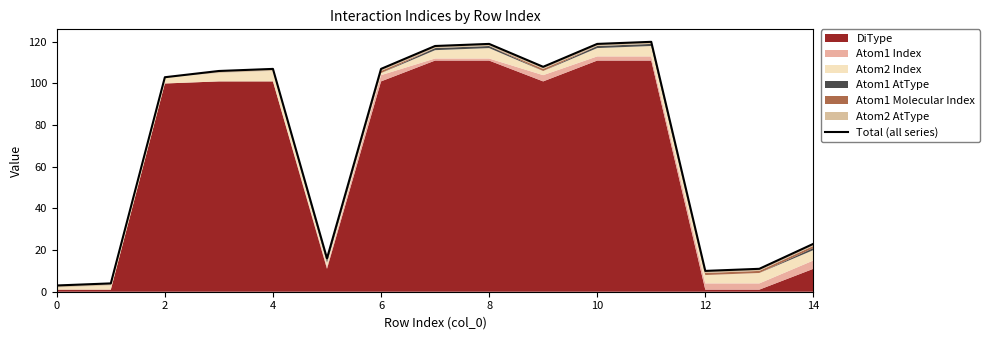

True or false: the data has more than 1 interior local peaks.

True